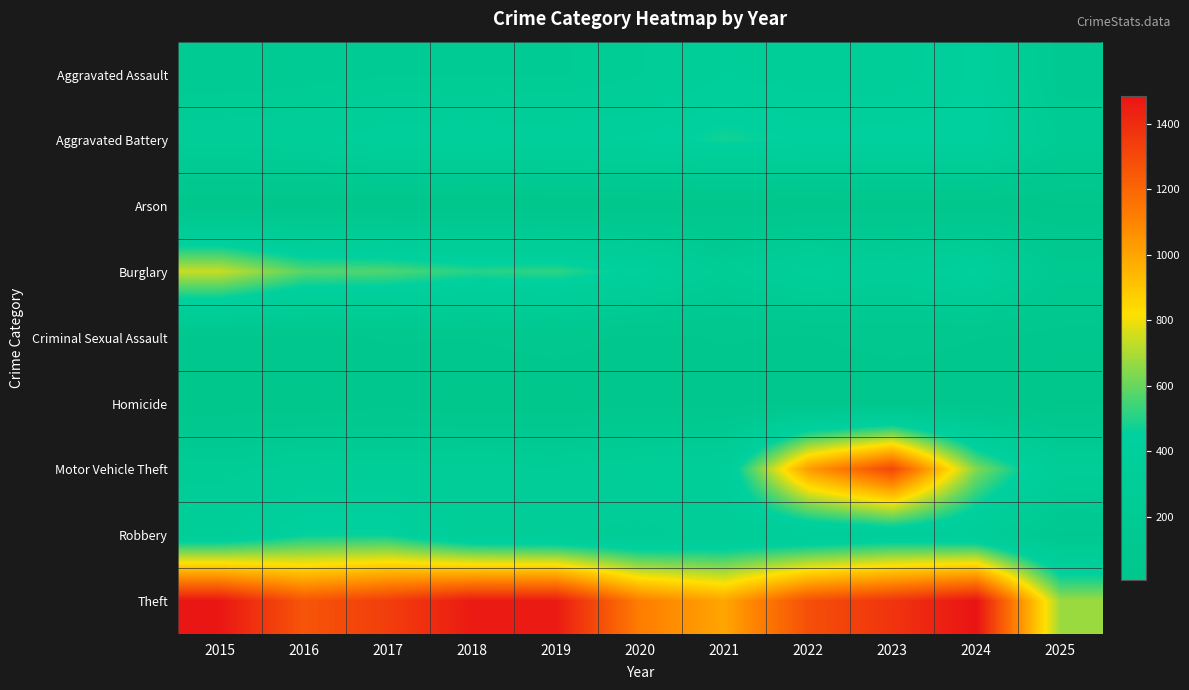

Reading left to right, list all the values displayed in this chart.

Aggravated Assault: 2015=194	2016=206	2017=225	2018=225	2019=223	2020=273	2021=352	2022=327	2023=318	2024=422	2025=159
Aggravated Battery: 2015=316	2016=336	2017=400	2018=389	2019=407	2020=415	2021=479	2022=439	2023=431	2024=438	2025=225
Arson: 2015=9	2016=7	2017=10	2018=7	2019=12	2020=17	2021=12	2022=12	2023=19	2024=20	2025=7
Burglary: 2015=738	2016=576	2017=562	2018=506	2019=517	2020=425	2021=261	2022=379	2023=316	2024=426	2025=147
Criminal Sexual Assault: 2015=46	2016=50	2017=62	2018=60	2019=77	2020=48	2021=62	2022=55	2023=74	2024=60	2025=41
Homicide: 2015=15	2016=26	2017=33	2018=25	2019=22	2020=41	2021=38	2022=37	2023=28	2024=36	2025=11
Motor Vehicle Theft: 2015=263	2016=304	2017=312	2018=298	2019=290	2020=333	2021=348	2022=1031	2023=1310	2024=635	2025=300
Robbery: 2015=337	2016=454	2017=460	2018=301	2019=287	2020=263	2021=300	2022=304	2023=340	2024=315	2025=118
Theft: 2015=1474	2016=1259	2017=1339	2018=1461	2019=1459	2020=1120	2021=998	2022=1279	2023=1373	2024=1485	2025=674